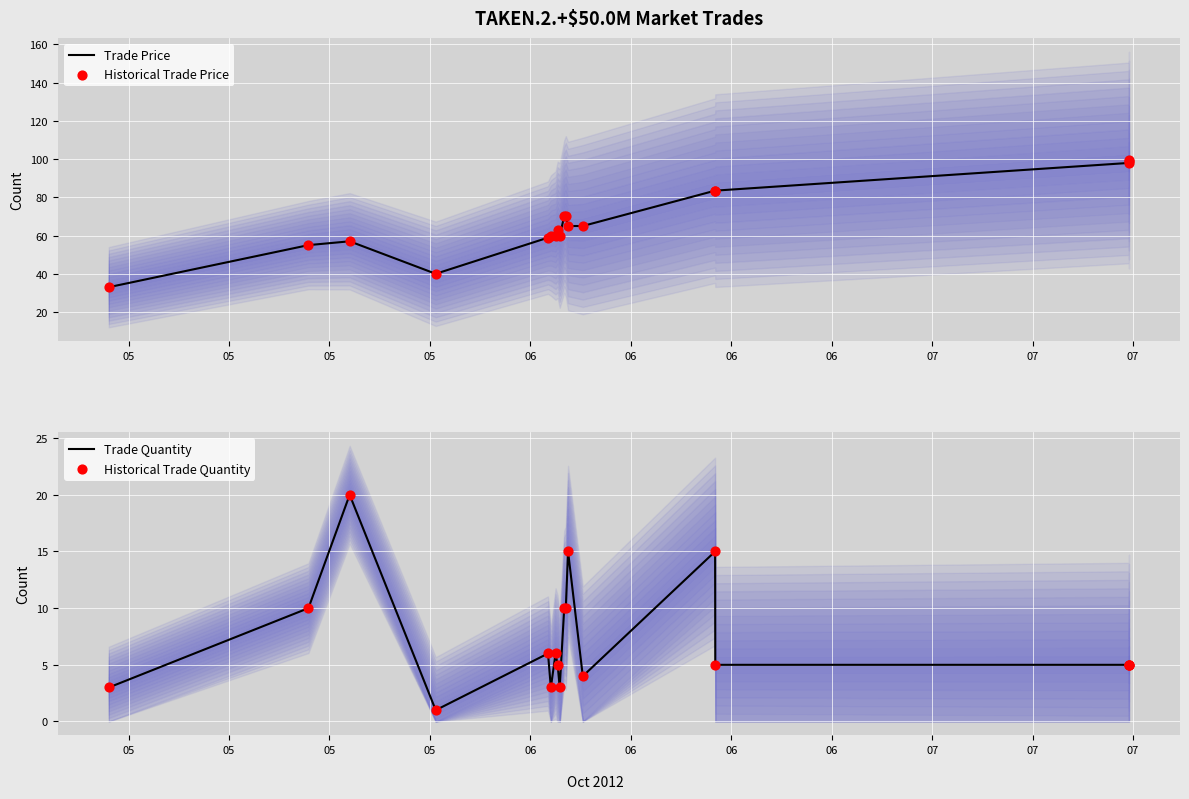

What is the minimum value for Trade Price?

33.0